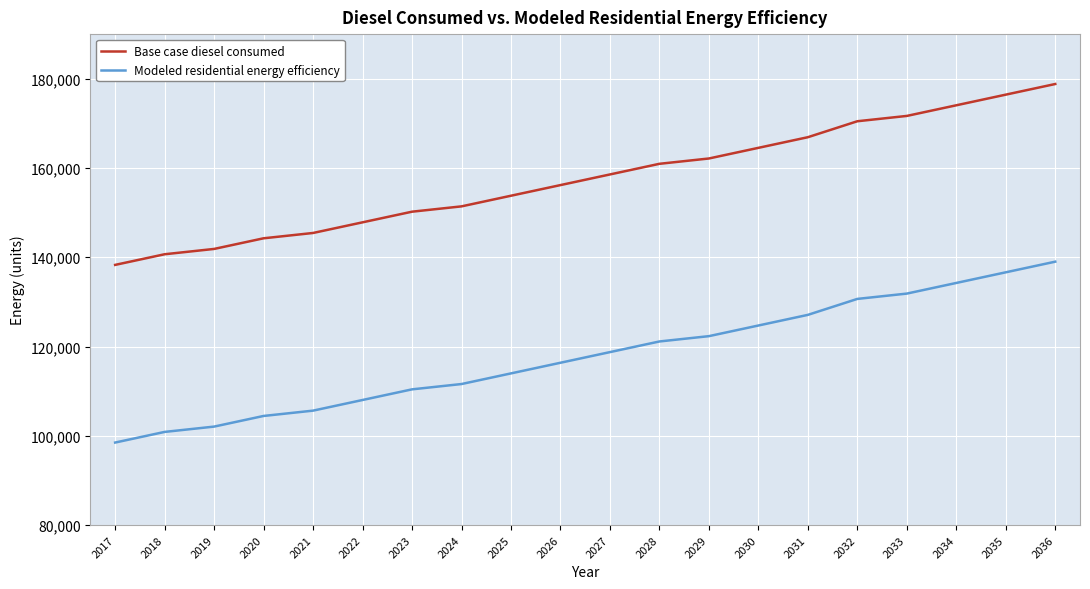

True or false: Base case diesel consumed and Modeled residential energy efficiency cross at least once.

False